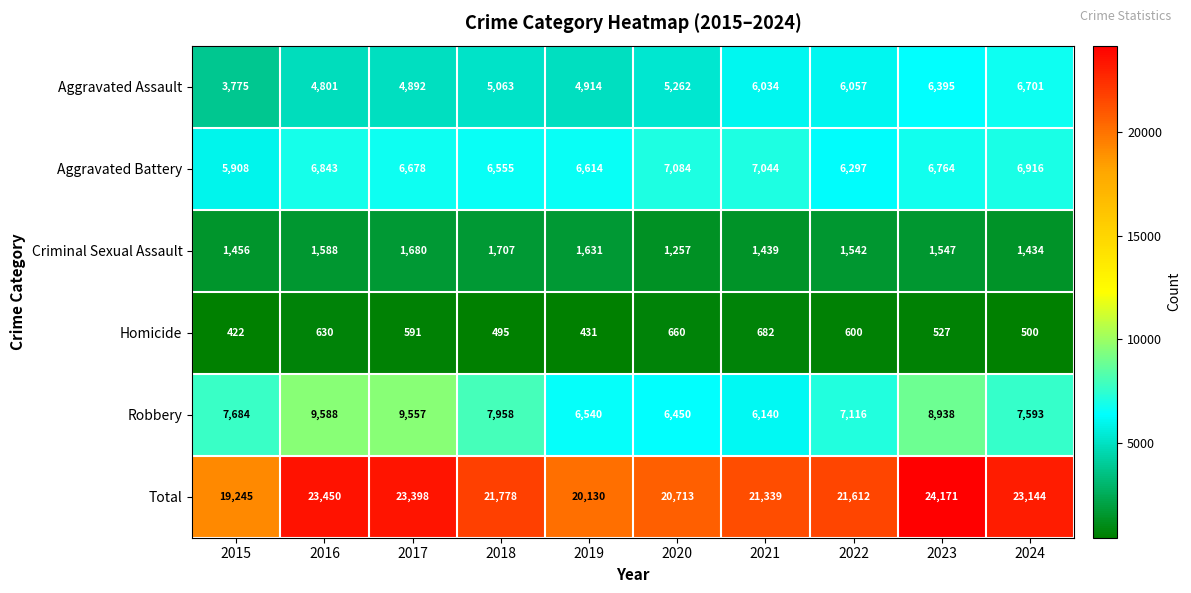

Which series has the widest spread of values?

Total